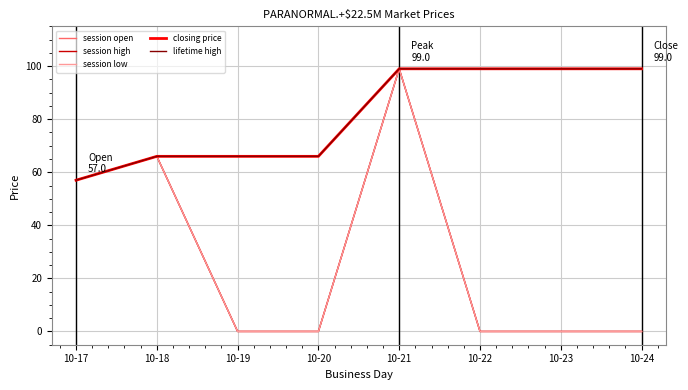

Is the value of session low at 10-22 greater than the value of lifetime high at 10-24?

No